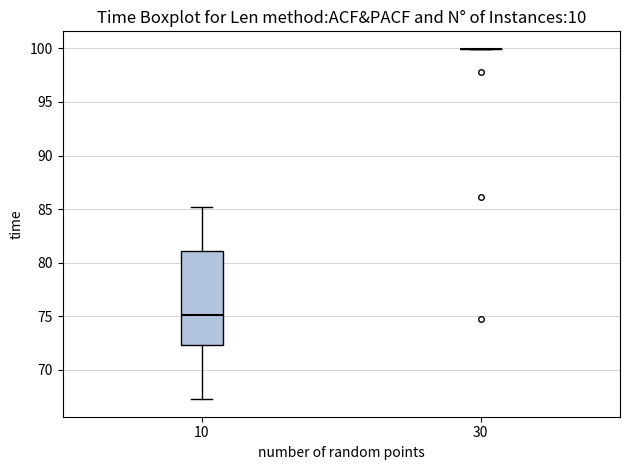

Reading left to right, transcribe this box plot: for each box, give where its median line is, the range the box spans, and where its two whiskers end, as read against the y-axis. The values are not printed on the chart, so give them approximately, as read against the axis.

10: median 75.0, box 72.5 to 81.0, whiskers 67.5 to 85.0
30: box collapsed to a line at 100.0, whiskers 100.0 to 100.0